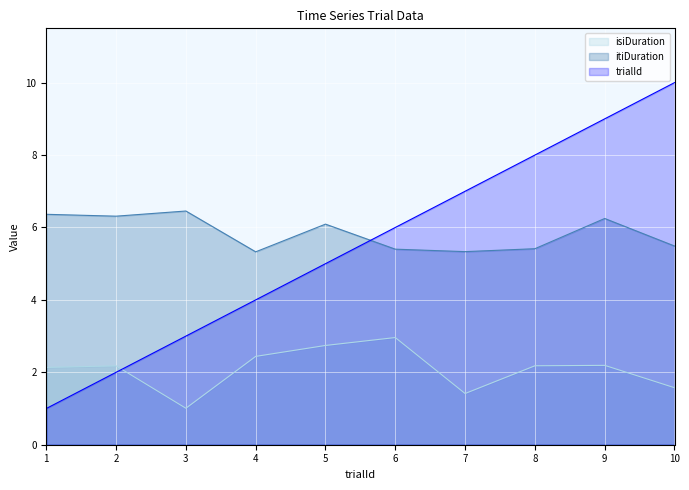

What is the value of the trialId point at the 4th from the left?

4.0